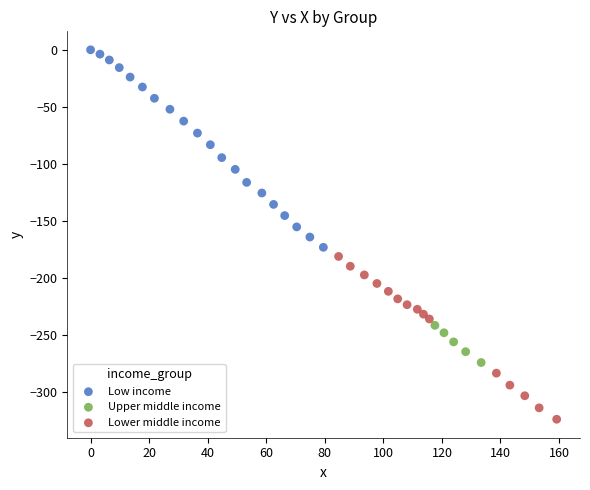

What are all the series names shown in the legend?

Low income, Upper middle income, Lower middle income